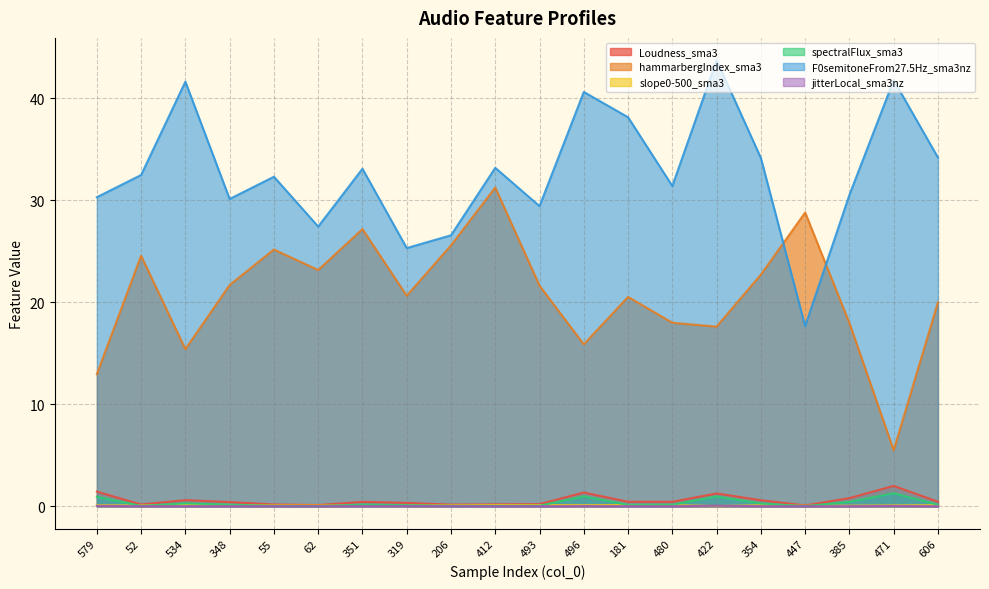

True or false: spectralFlux_sma3 has a value of 0.2 at 480.

False